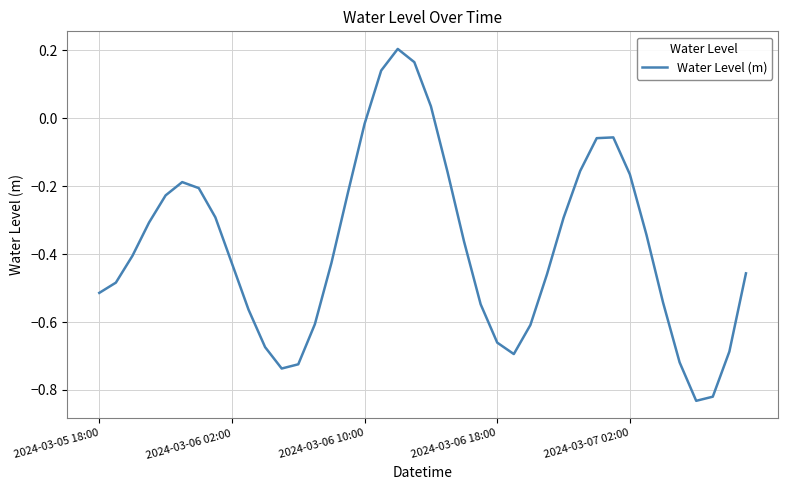

What is the difference between the maximum and minimum values?

1.0